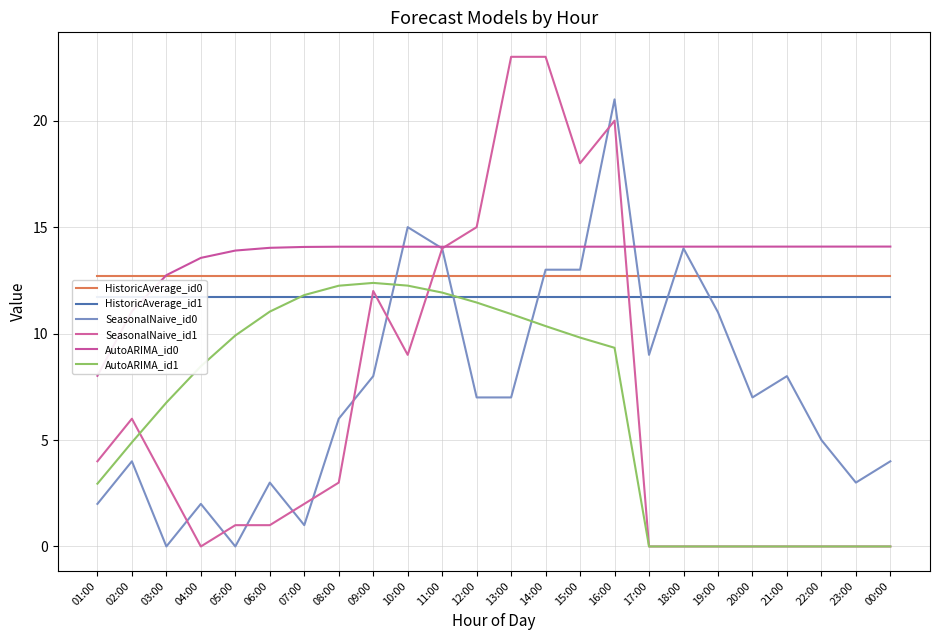

Reading left to right, extract all data points from this chart.

HistoricAverage_id0: 12.7	12.7	12.7	12.7	12.7	12.7	12.7	12.7	12.7	12.7	12.7	12.7	12.7	12.7	12.7	12.7	12.7	12.7	12.7	12.7	12.7	12.7	12.7	12.7
HistoricAverage_id1: 11.7	11.7	11.7	11.7	11.7	11.7	11.7	11.7	11.7	11.7	11.7	11.7	11.7	11.7	11.7	11.7	11.7	11.7	11.7	11.7	11.7	11.7	11.7	11.7
SeasonalNaive_id0: 2.0	4.0	0.0	2.0	0.0	3.0	1.0	6.0	8.0	15.0	14.0	7.0	7.0	13.0	13.0	21.0	9.0	14.0	11.0	7.0	8.0	5.0	3.0	4.0
SeasonalNaive_id1: 4.0	6.0	3.0	0.0	1.0	1.0	2.0	3.0	12.0	9.0	14.0	15.0	23.0	23.0	18.0	20.0	0.0	0.0	0.0	0.0	0.0	0.0	0.0	0.0
AutoARIMA_id0: 8.0	11.0	12.7	13.6	13.9	14.0	14.1	14.1	14.1	14.1	14.1	14.1	14.1	14.1	14.1	14.1	14.1	14.1	14.1	14.1	14.1	14.1	14.1	14.1
AutoARIMA_id1: 2.9	4.9	6.8	8.5	9.9	11.0	11.8	12.2	12.4	12.3	11.9	11.5	10.9	10.4	9.8	9.3	0.0	0.0	0.0	0.0	0.0	0.0	0.0	0.0